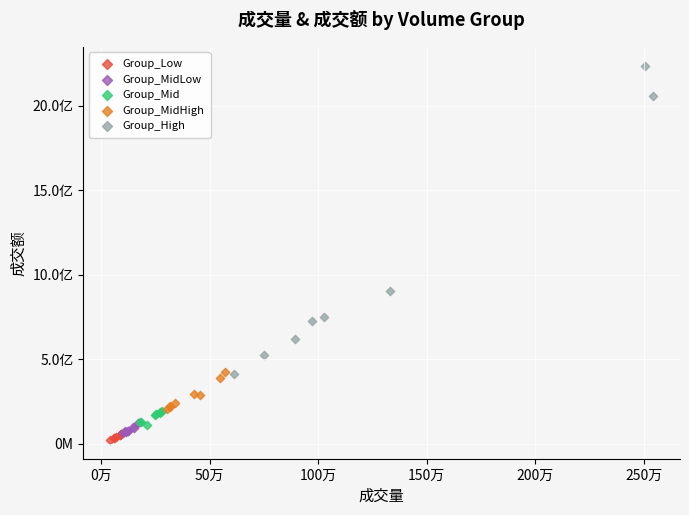

What are all the series names shown in the legend?

Group_Low, Group_MidLow, Group_Mid, Group_MidHigh, Group_High